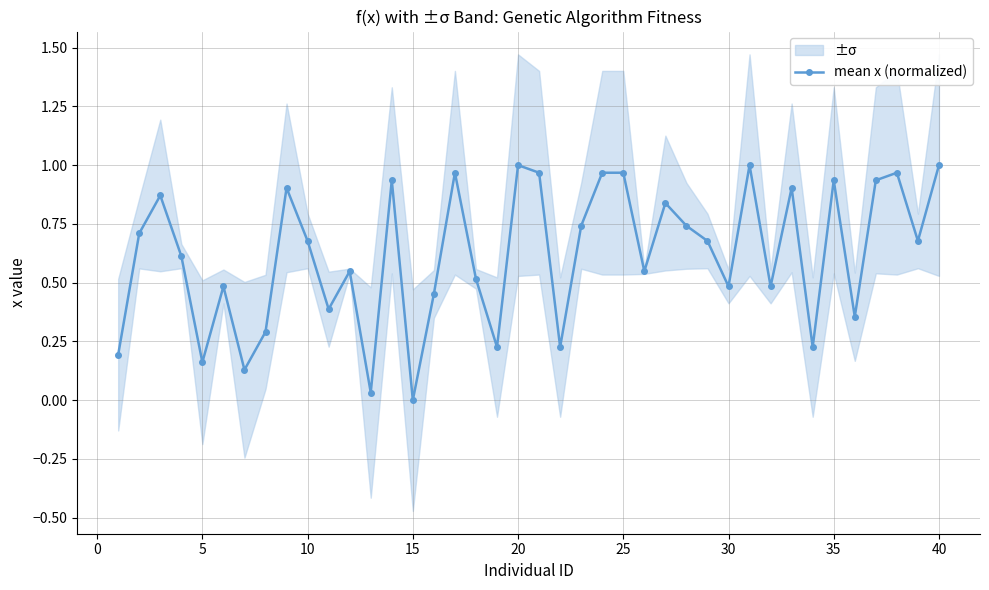

How many distinct data groups are displayed?

1